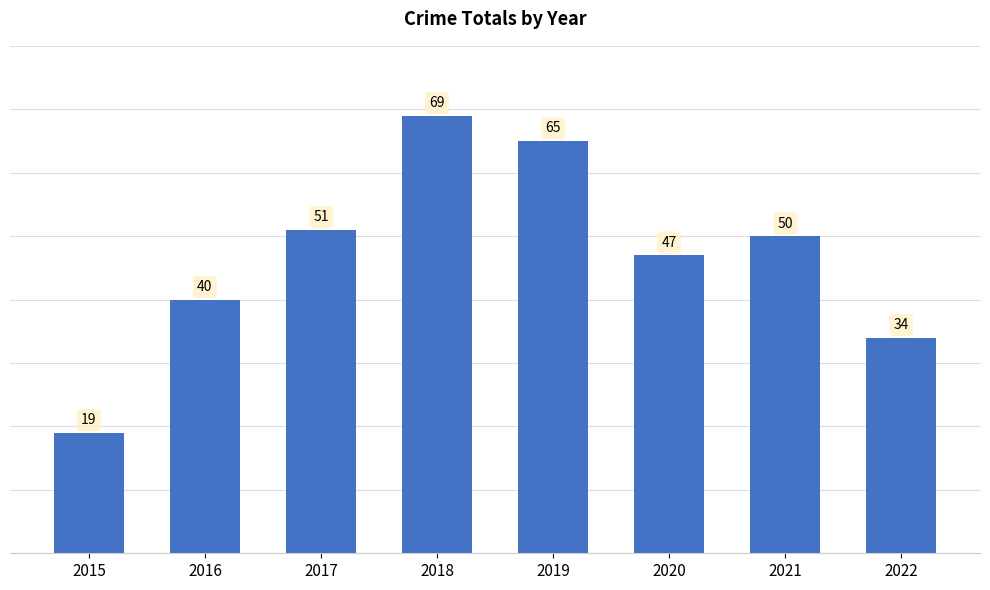

What is the change in value from 2016 to 2018?

+29